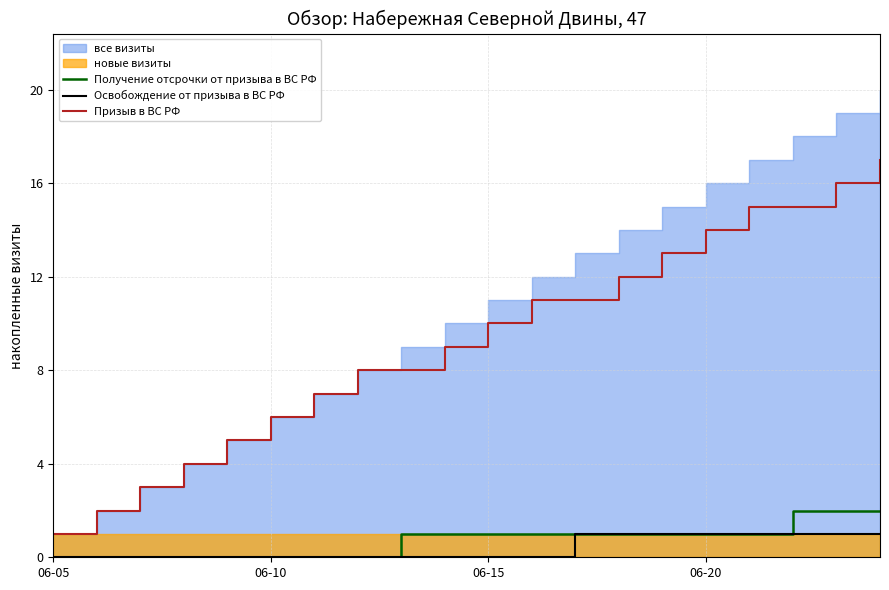

True or false: Освобождение от призыва в ВС РФ and Призыв в ВС РФ intersect in this chart.

False